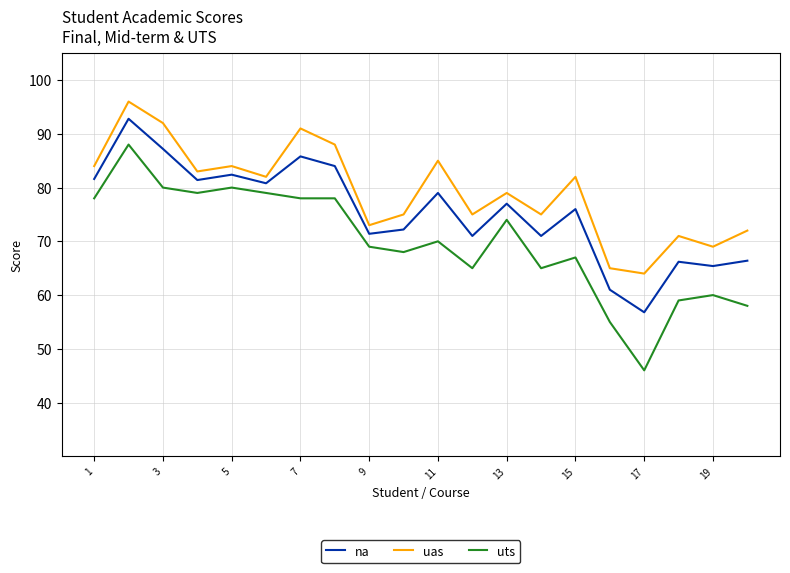

Which series has the widest spread of values?

uts